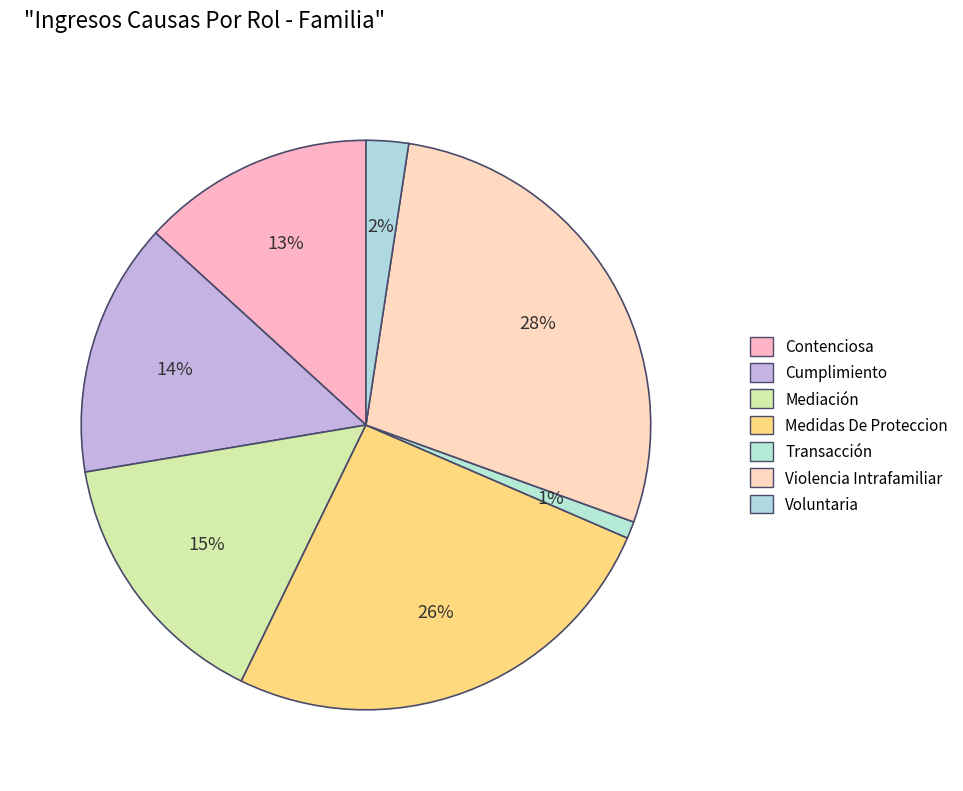

Does any single category account for the majority?

No